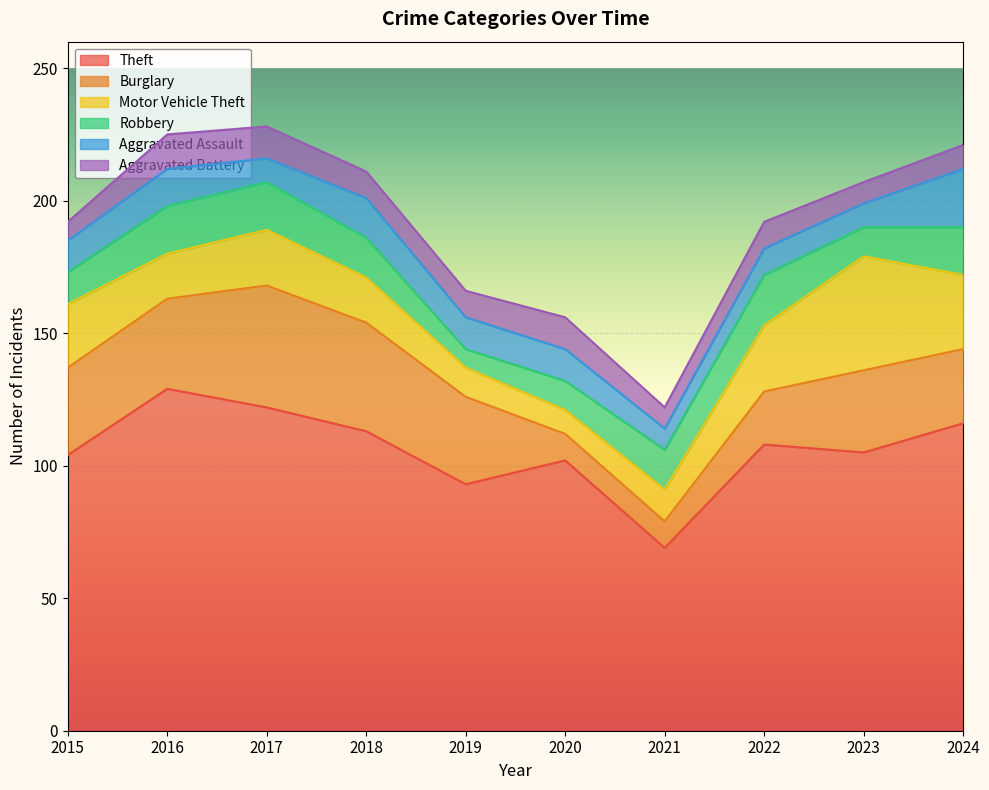

Where is the first local minimum for Aggravated Assault?

2017